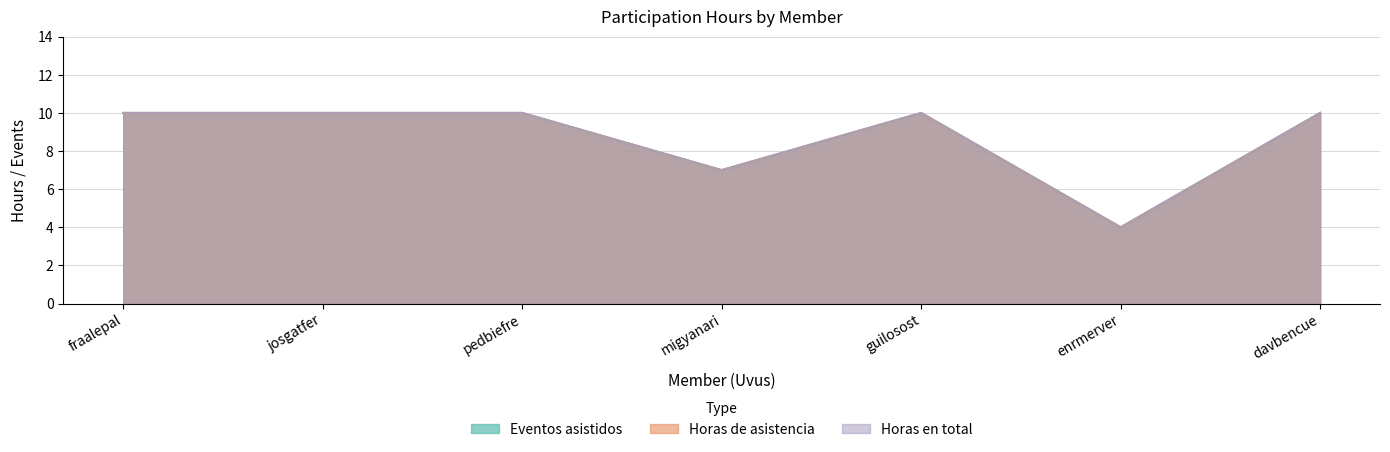

How many Eventos asistidos values are between 7 and 10?

6